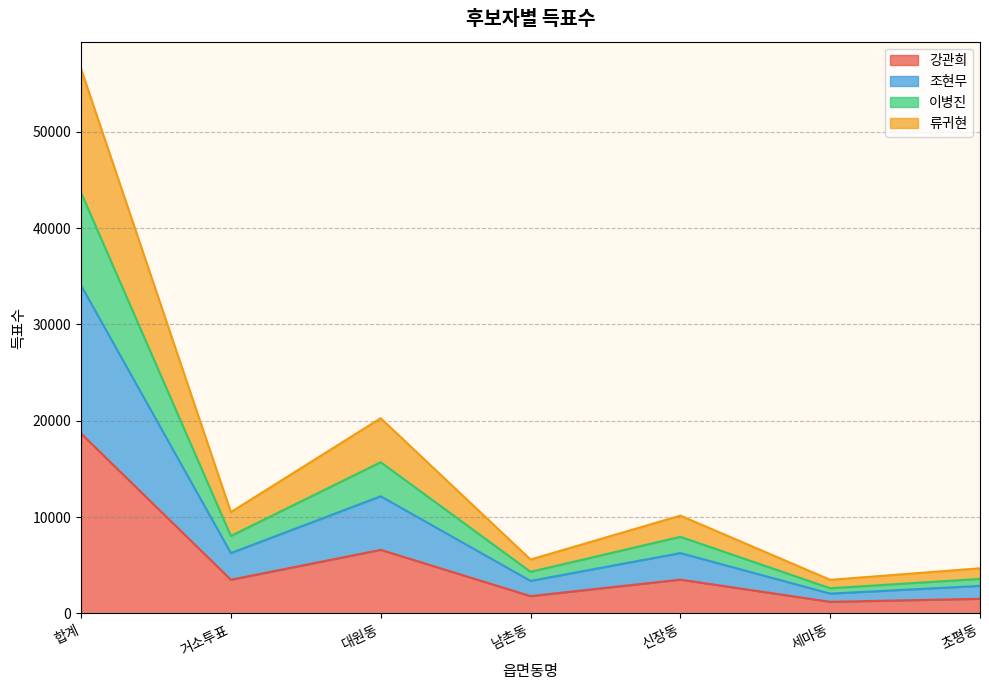

Which category has the highest value in the 강관희 series?

합계